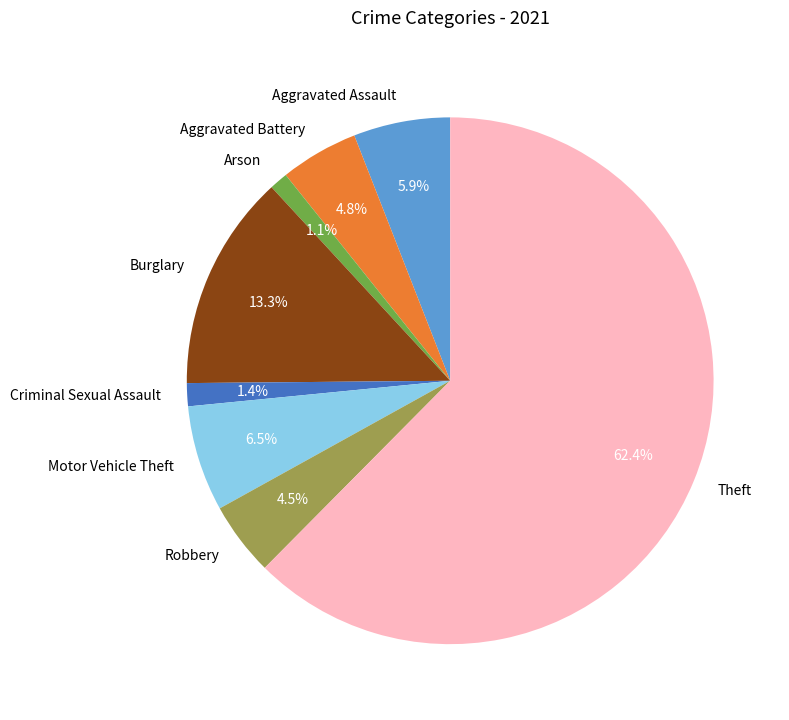

Is it true that Aggravated Assault is 6% of the pie?

True